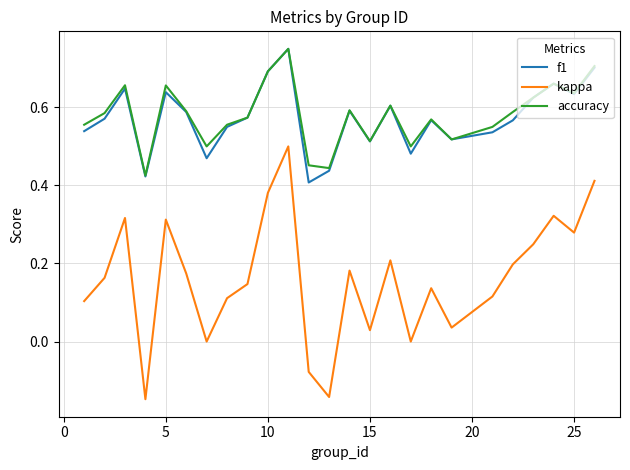

True or false: kappa and f1 intersect in this chart.

False